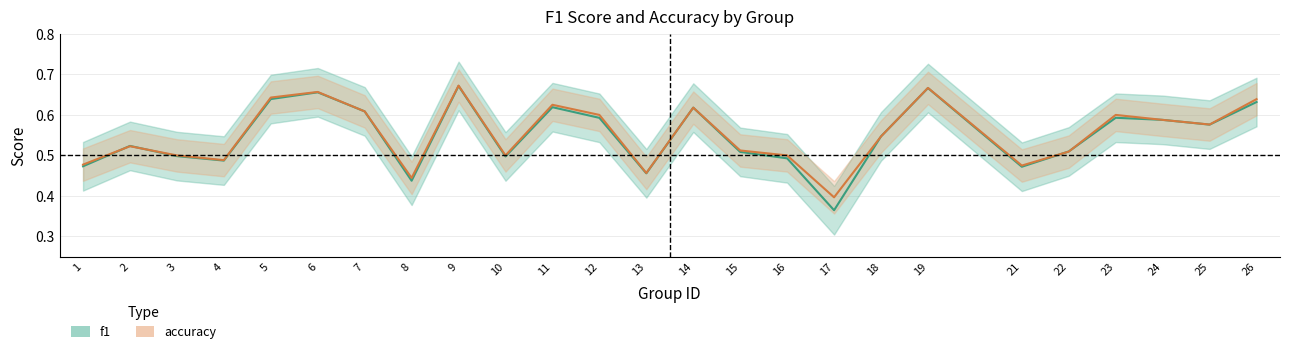

What is the difference between the maximum and minimum values in the accuracy series?

0.3